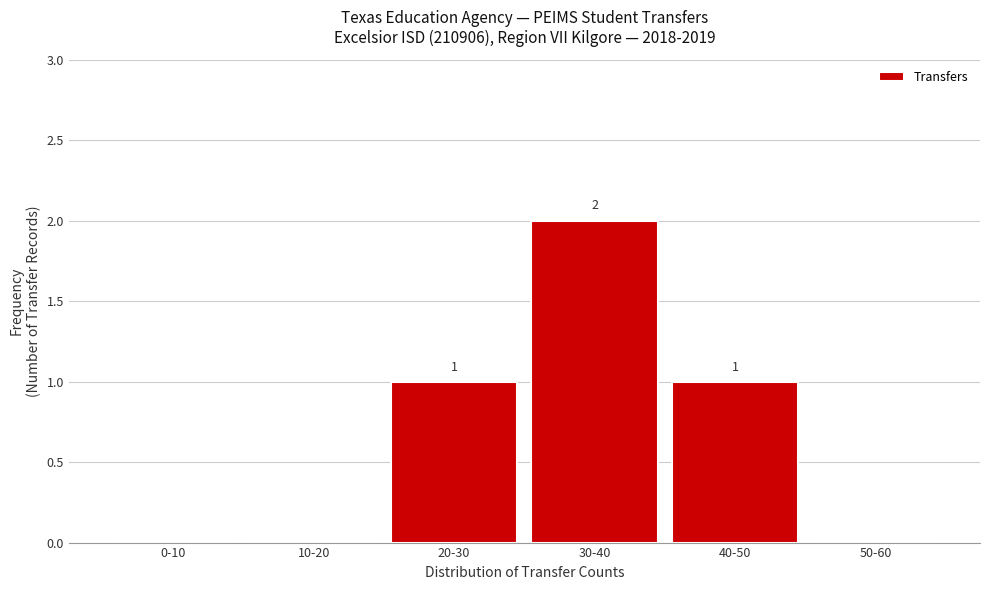

Reading left to right, transcribe all the data shown in this chart.

0-10=0	10-20=0	20-30=1	30-40=2	40-50=1	50-60=0